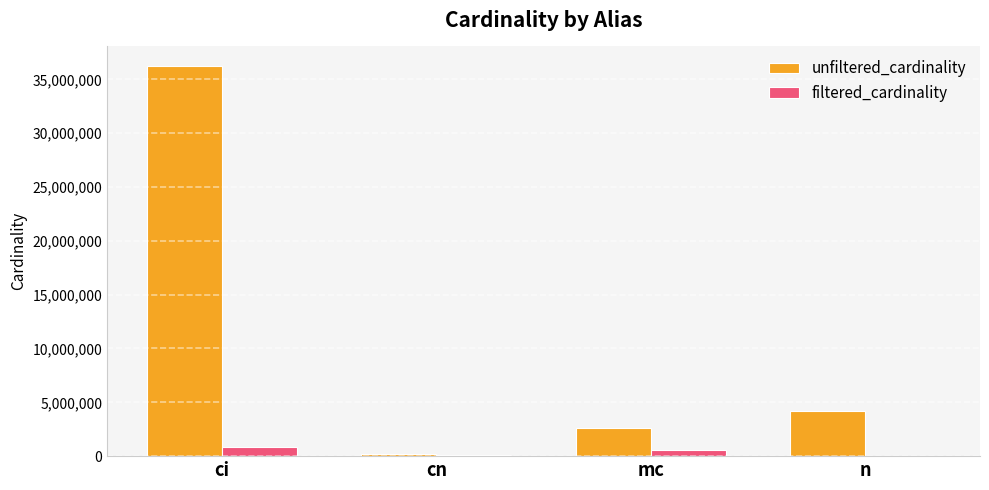

Which series changed the most between mc and n?

unfiltered_cardinality